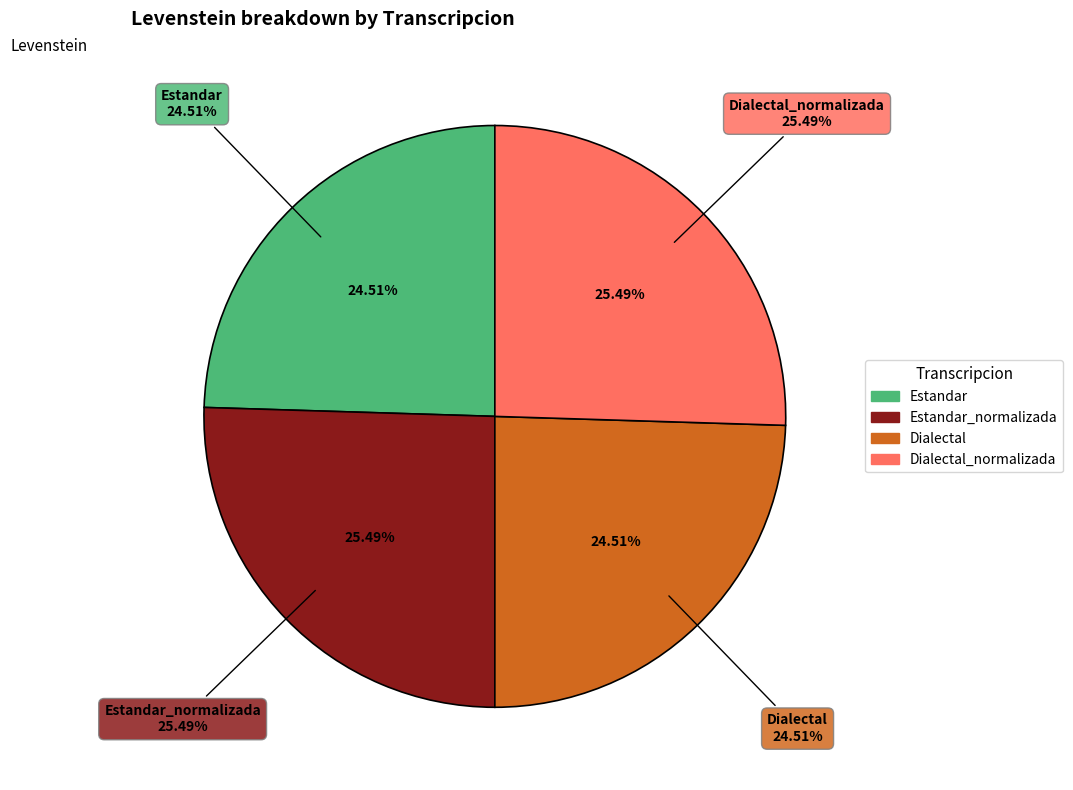

The Dialectal slice represents 25% of the pie. True or false?

True